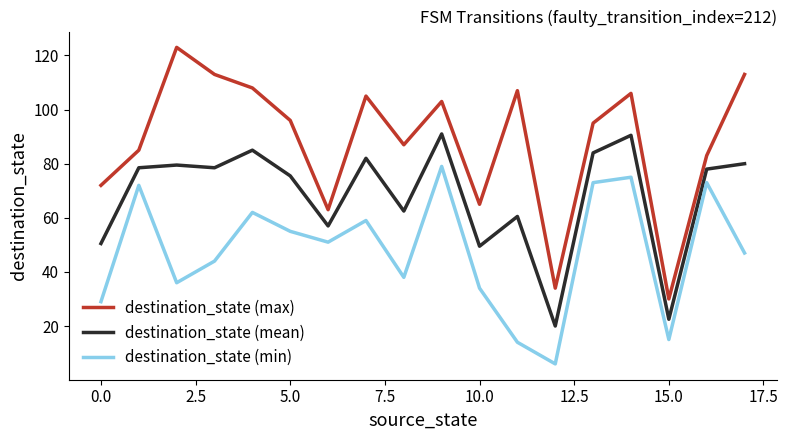

True or false: destination_state (mean) has more than 0 points higher than both neighbors.

True